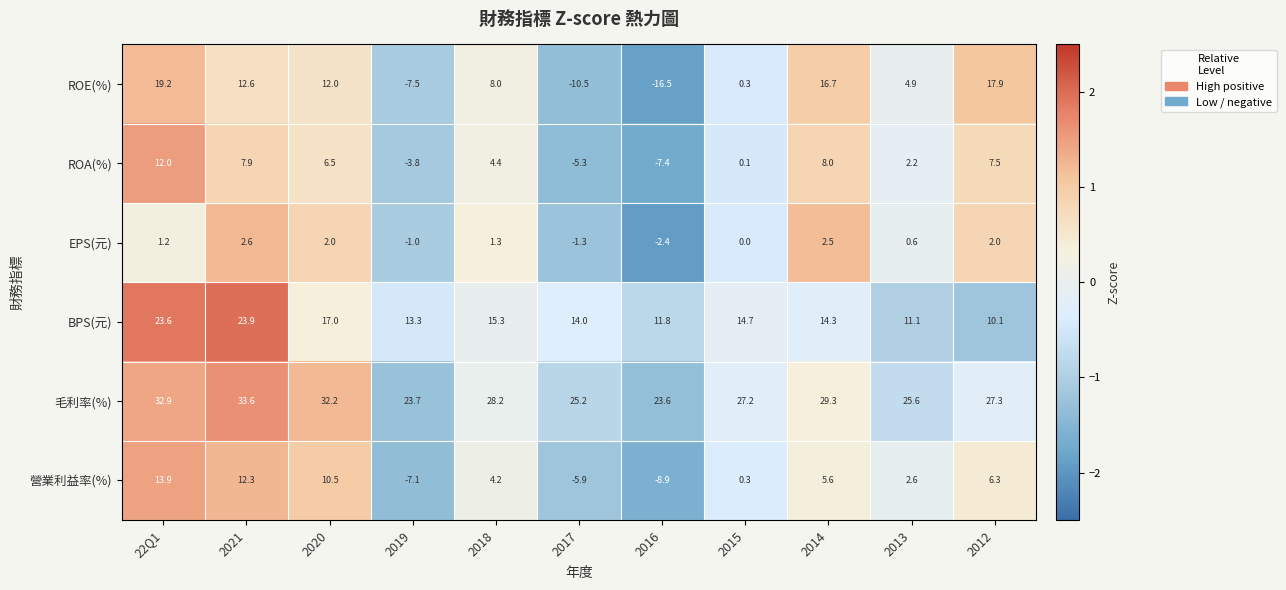

How many distinct data groups are displayed?

6